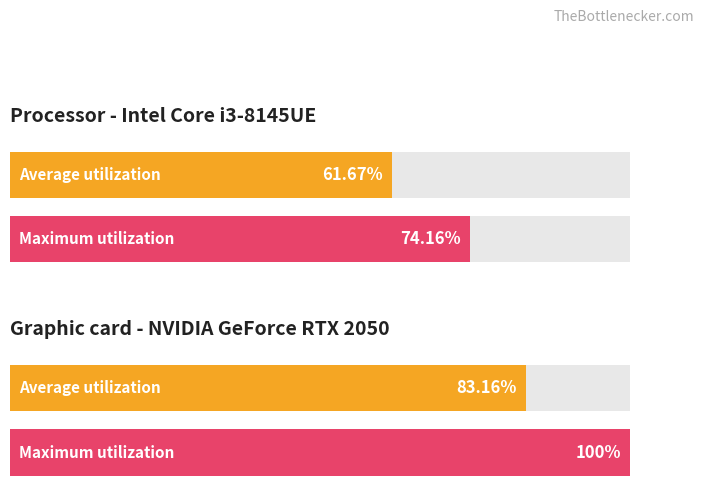

Count the number of data series in this chart.

2